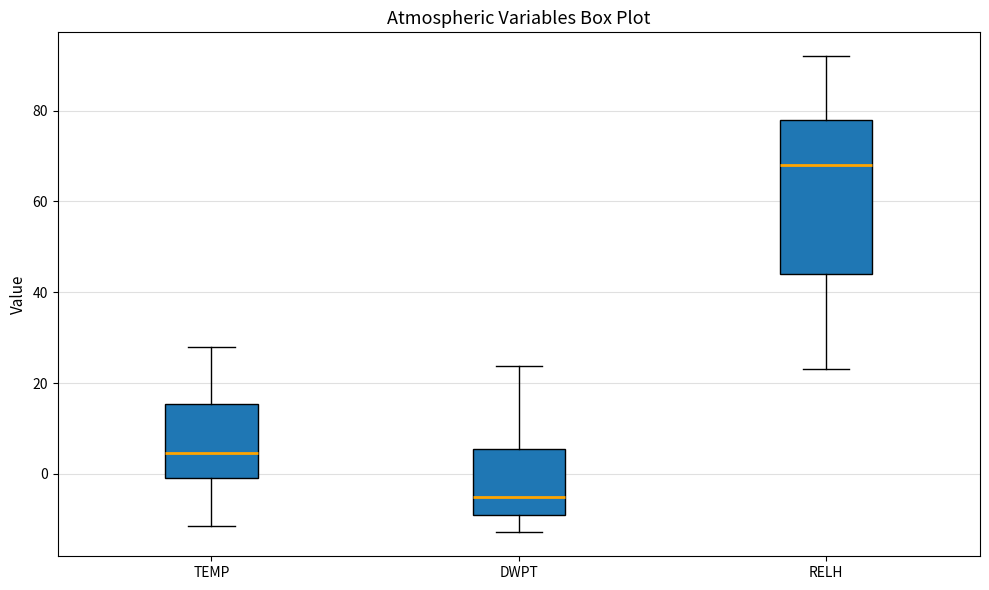

Where is the upper edge of the box for RELH on the y-axis? The values are not printed on the chart, so give them approximately, as read against the axis.

78